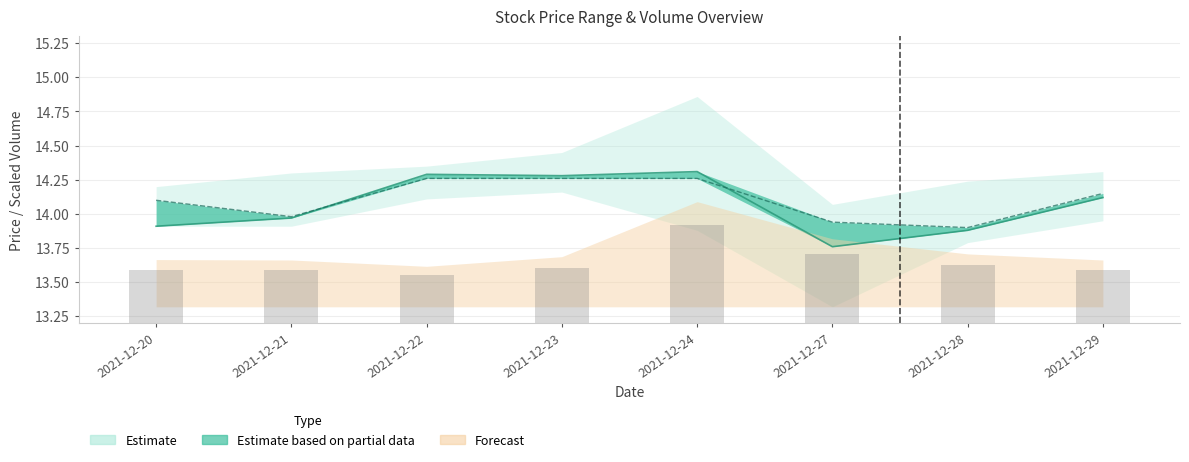

Are the bars horizontal?

No